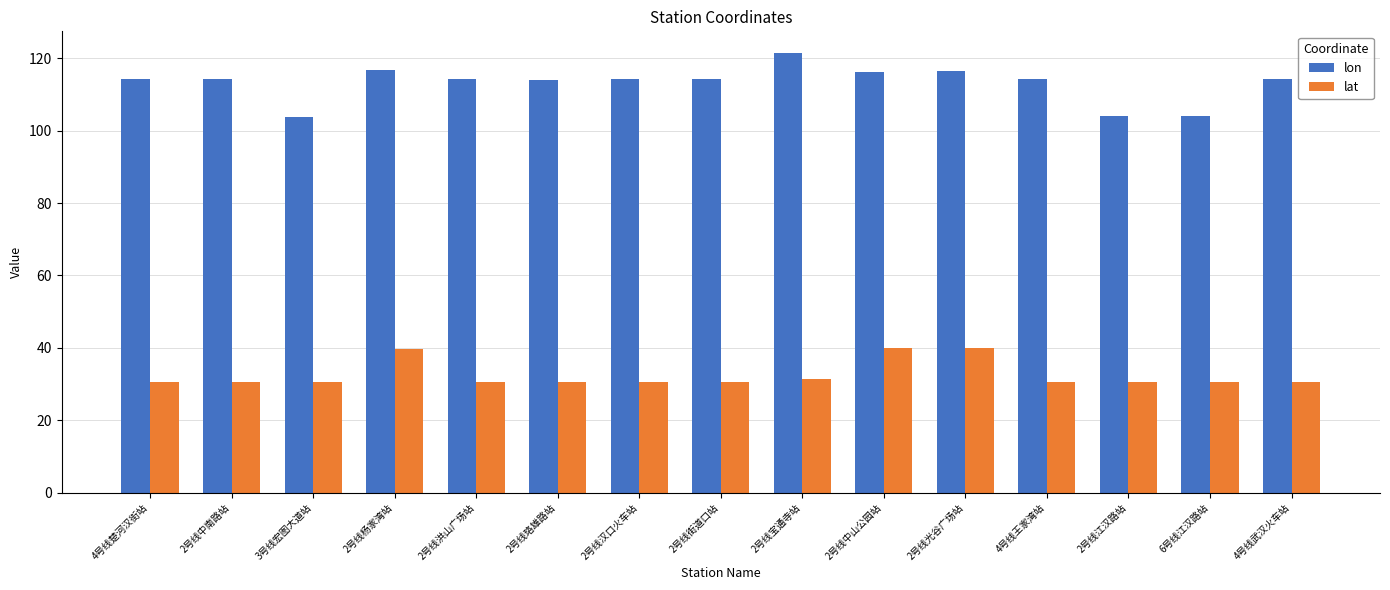

What is the label of the 2nd bar from the right?

6号线江汉路站